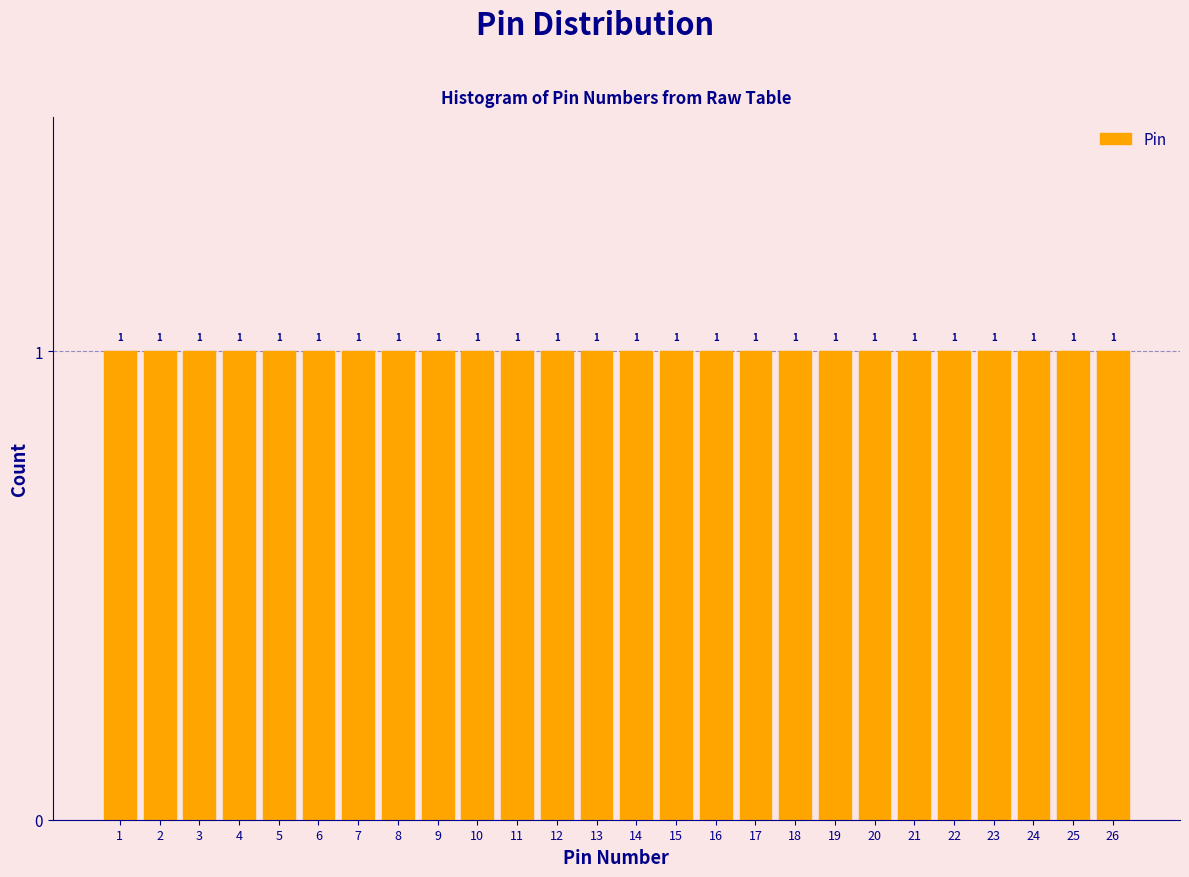

What is the height of the bar covering 5.5 to 6.5 on the x-axis?

1